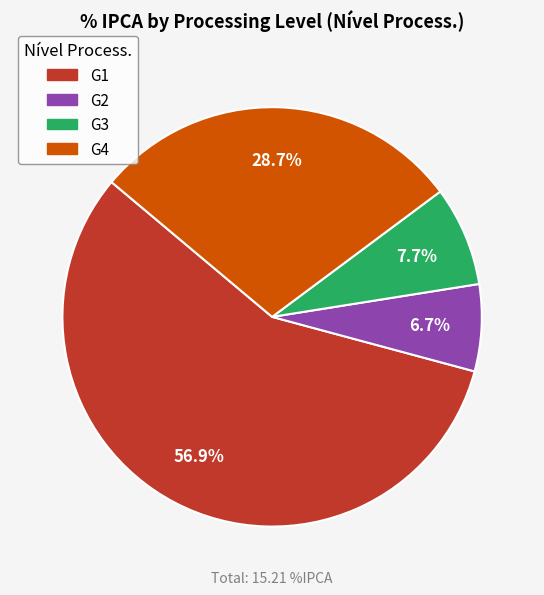

Is the sum of G4 and G2 greater than half?

No